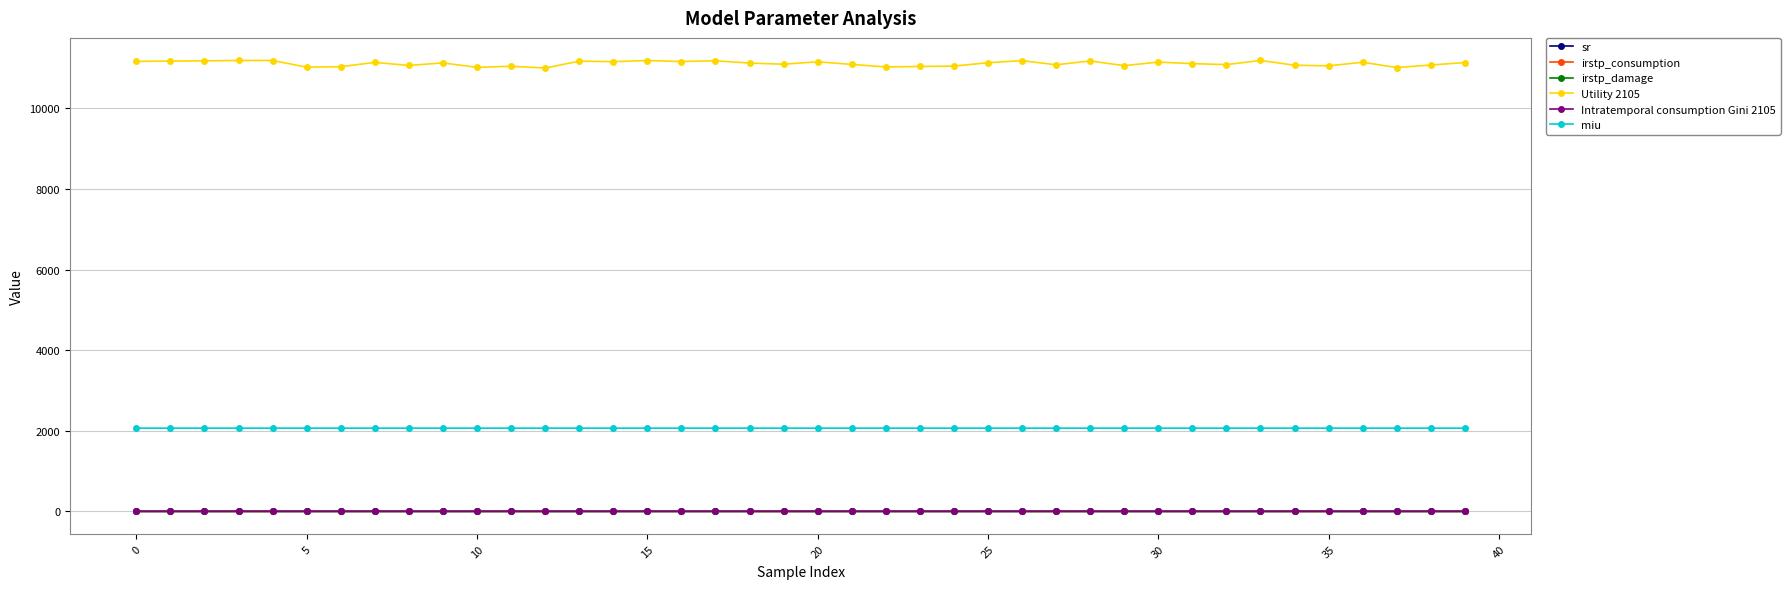

Which series has the largest total across all categories?

Utility 2105